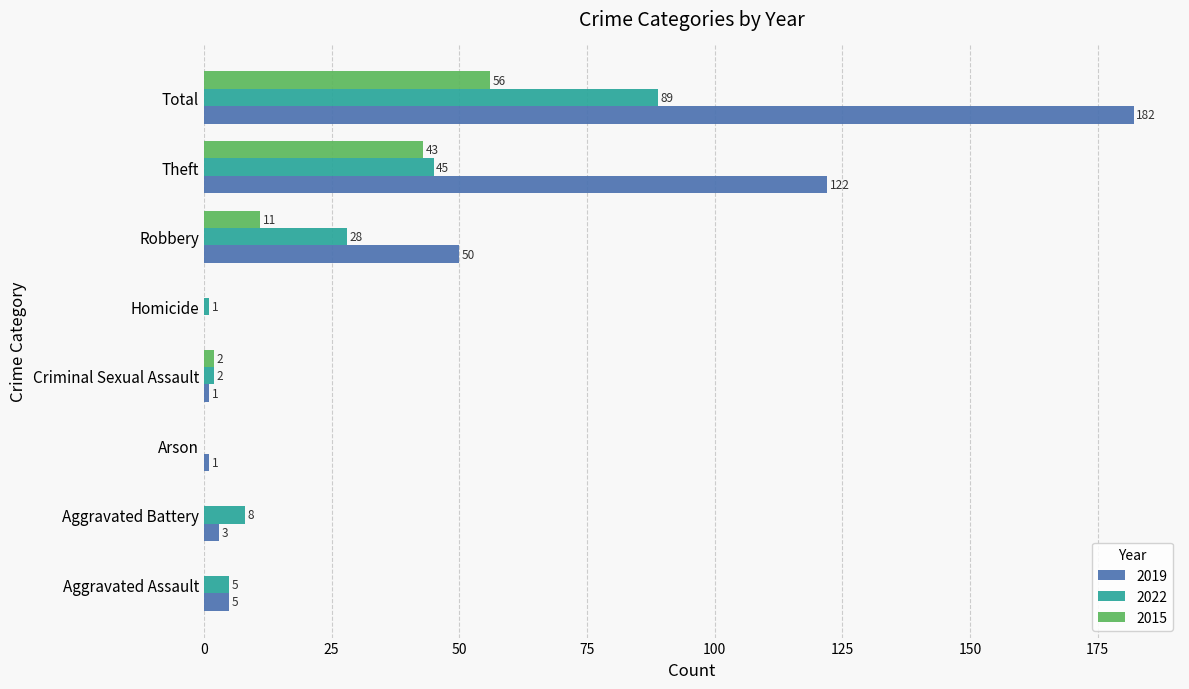

What is the sum of the 2015 values at Robbery and Homicide?

11